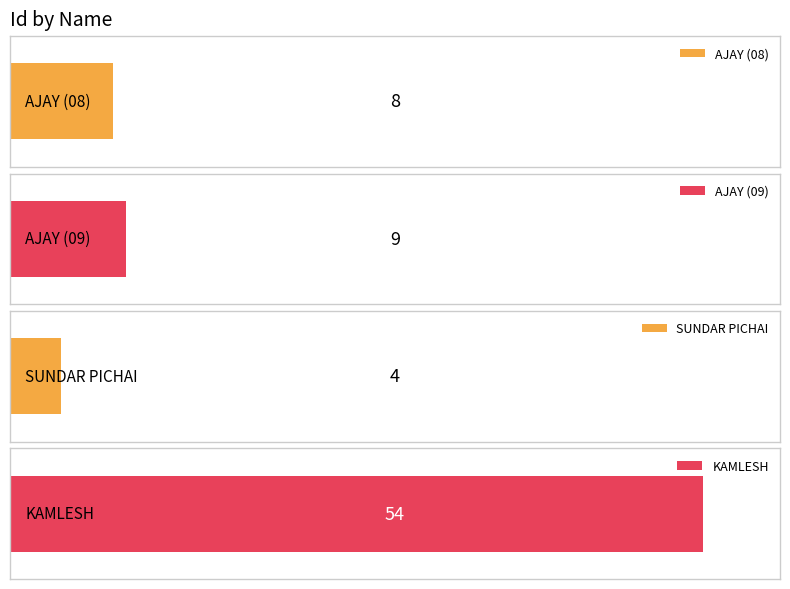

What is the difference between the maximum and minimum values?

50